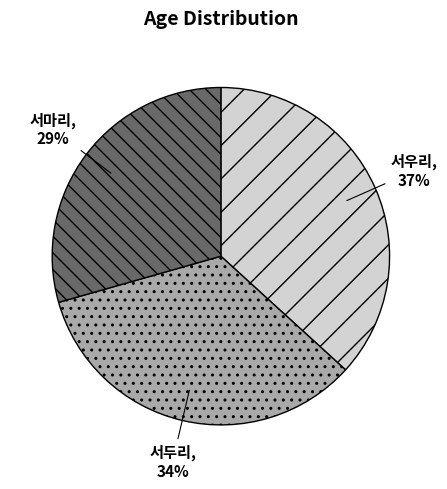

Which slice is the largest?

서우리